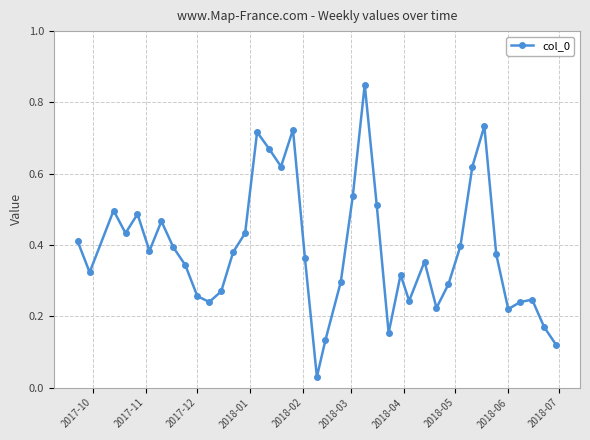

What is the sum of all values?

15.5